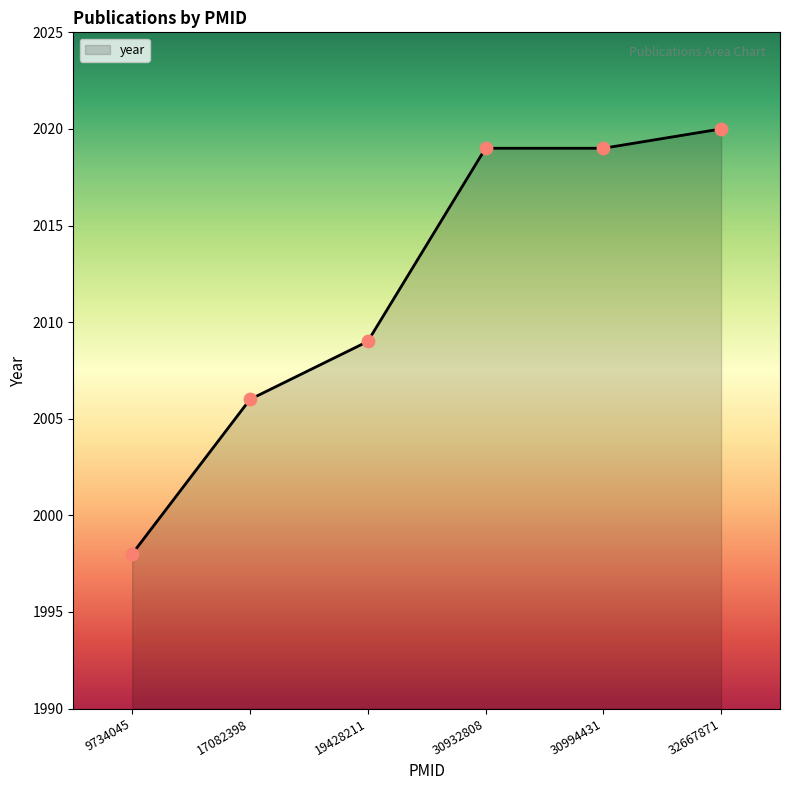

Approximately how many times larger is the value at 30932808 compared to 30994431?

1.0